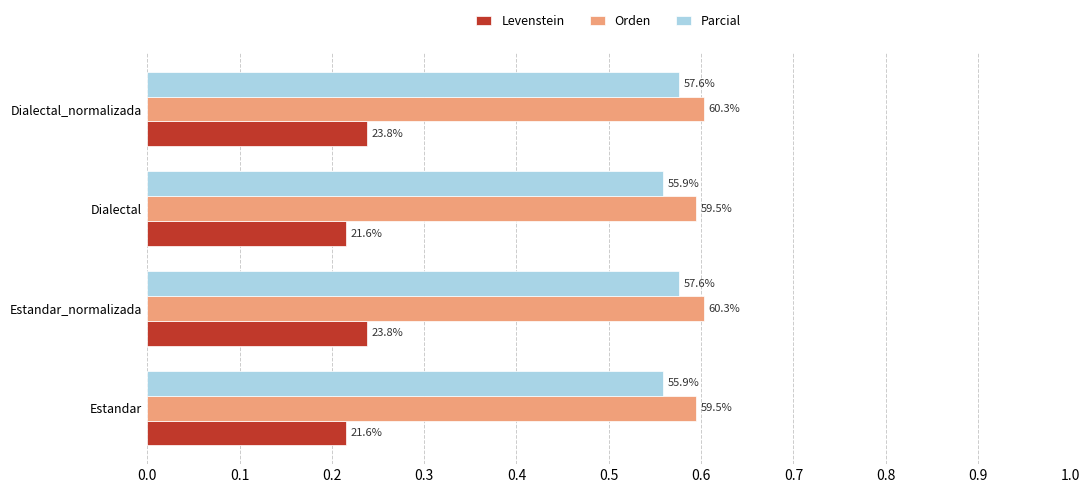

What are all the series names shown in the legend?

Levenstein, Orden, Parcial